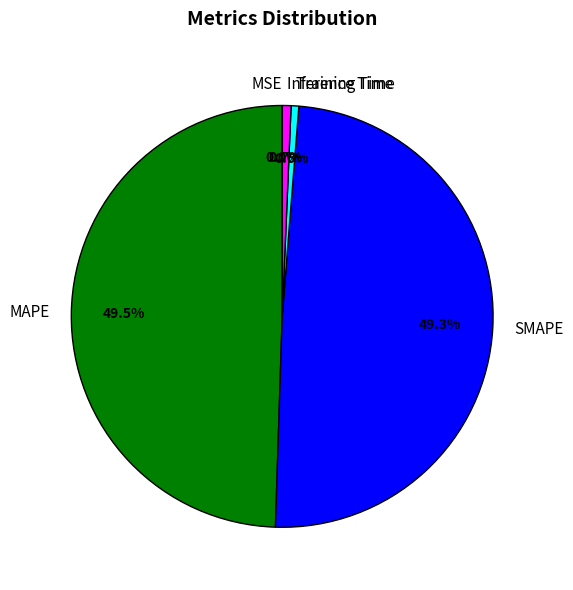

What portion of the pie excludes MAPE?

50.5%